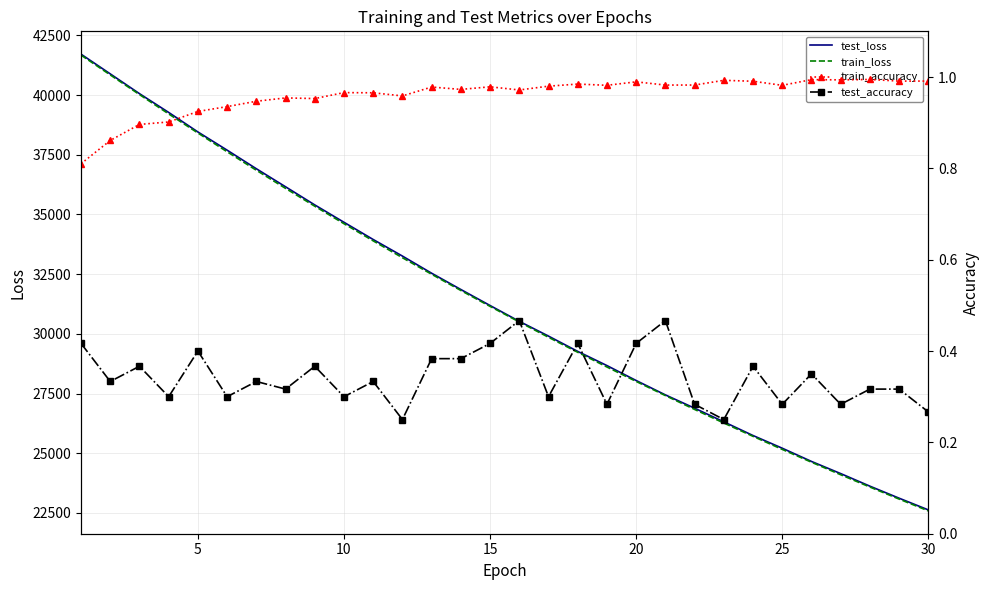

The value of test_loss at 10 is 34671.9. True or false?

True